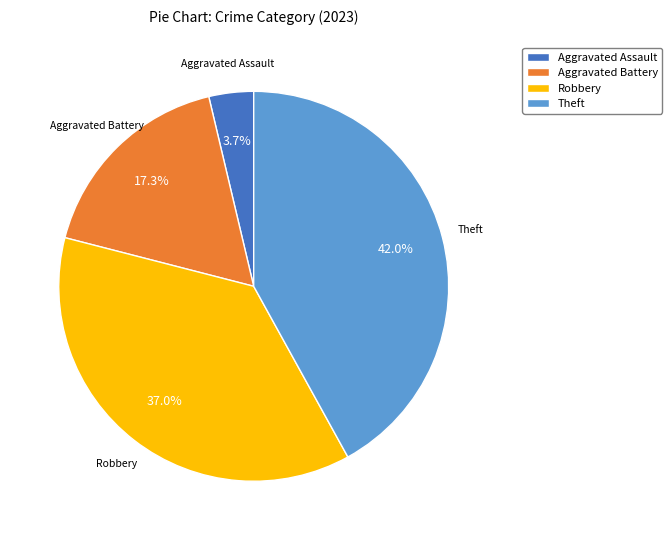

What is the ratio of the value at Aggravated Battery to the value at Robbery?

0.5